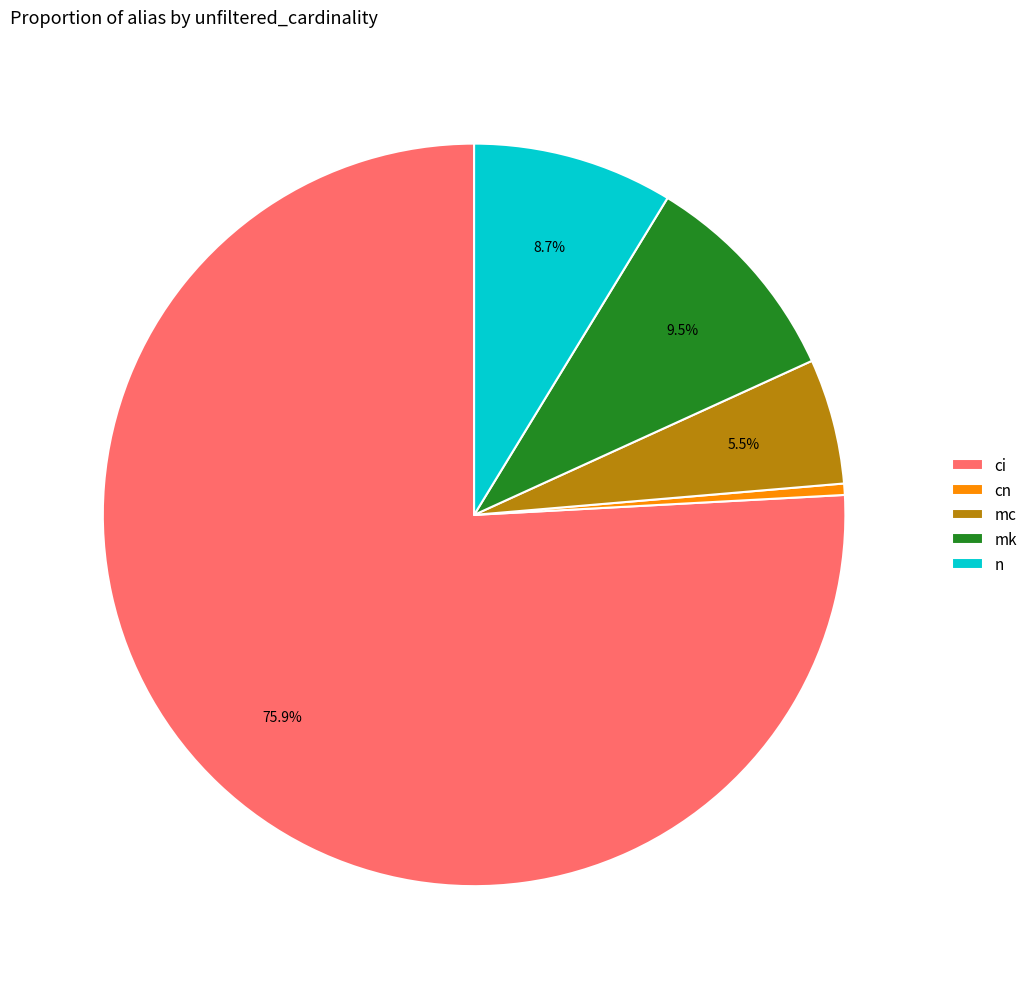

Is the sum of mk and ci greater than half?

Yes